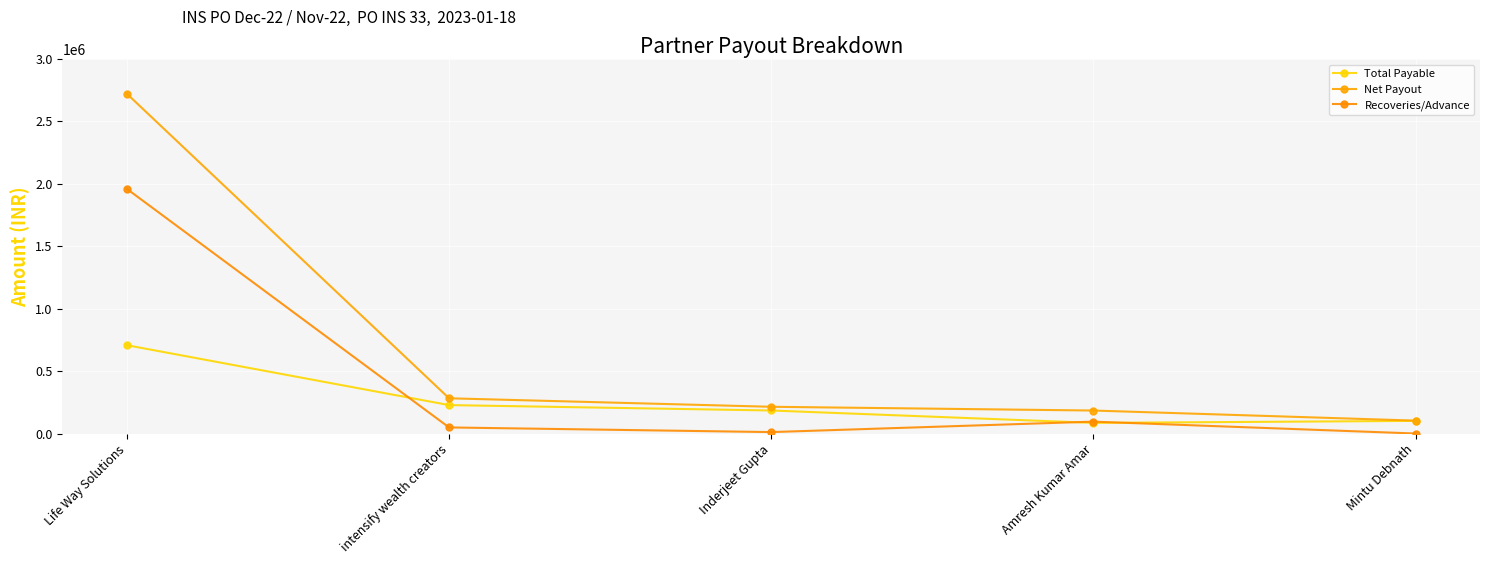

What is the value of the Net Payout point at the 3rd from the left?

214208